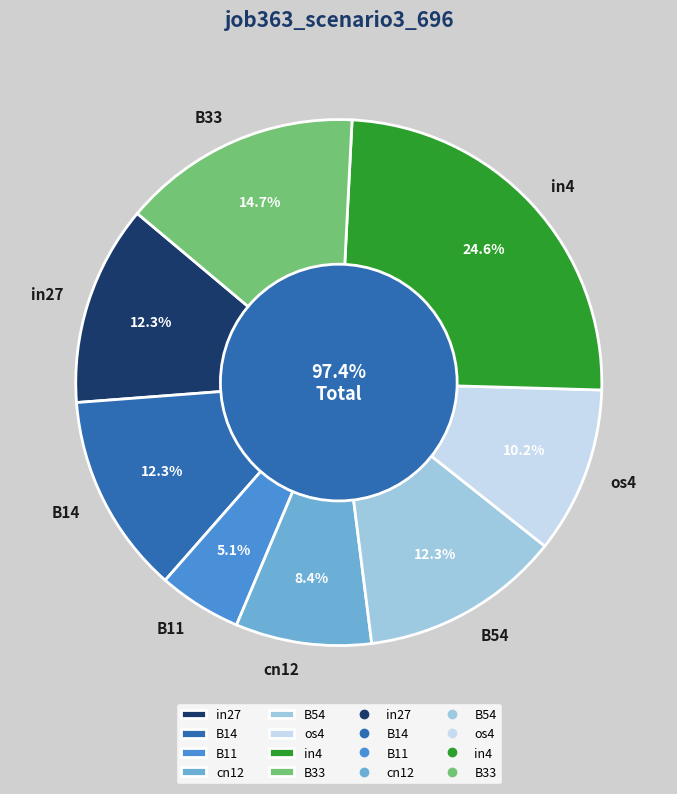

To the nearest percent, what portion does B33 represent?

15%